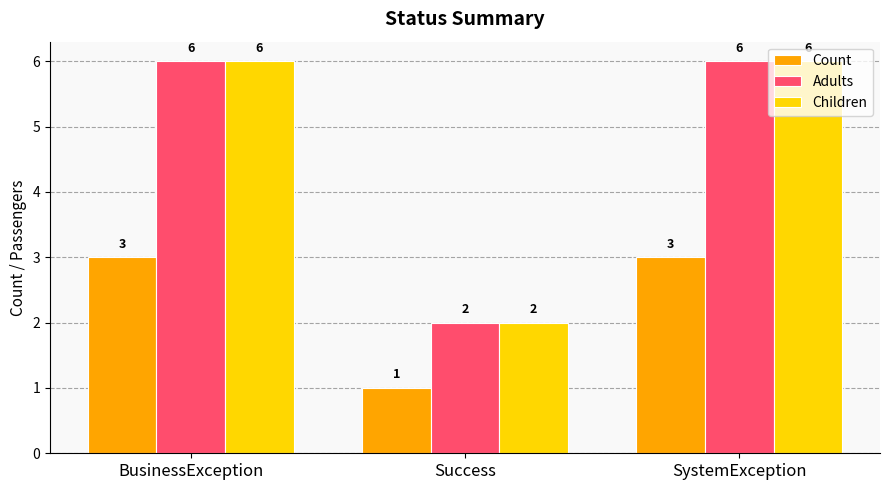

What is the spread (max minus min) of values at Success?

1